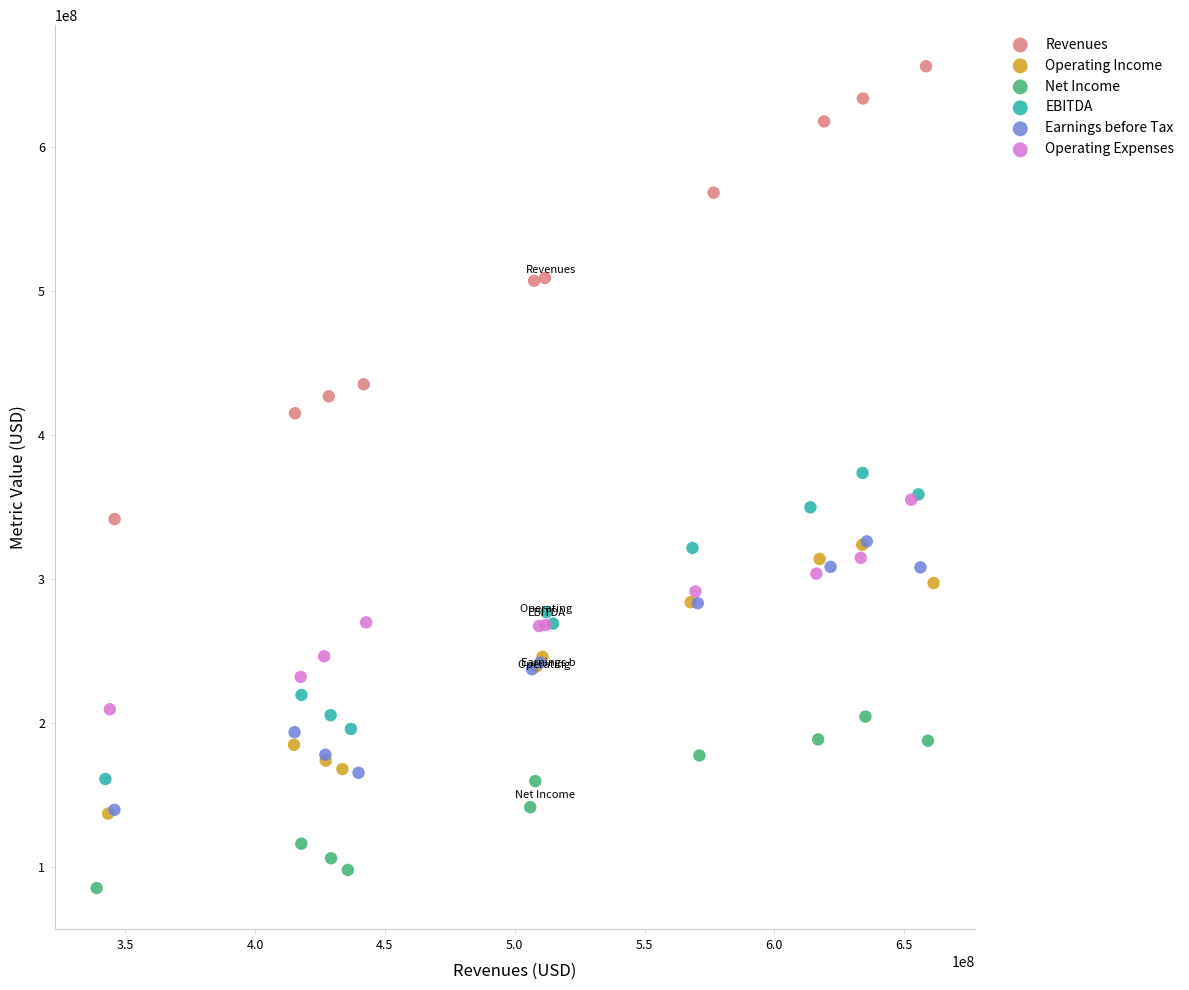

Which series has the largest Y range (max minus min)?

Revenues